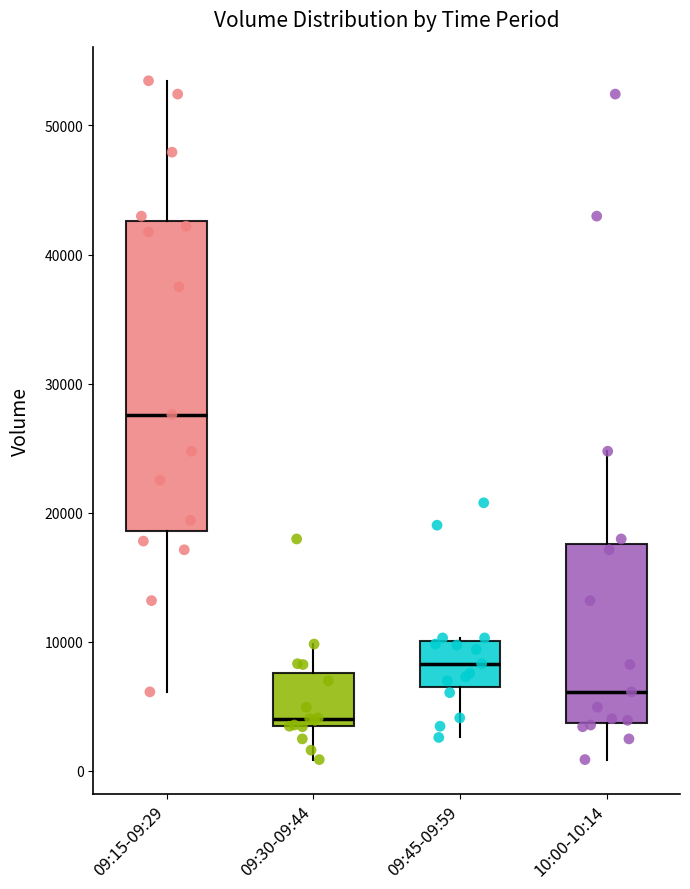

Reading left to right, read every box against the y-axis: the position of its median line, the range the box covers, and the ends of its whiskers. The values are not printed on the chart, so give them approximately, as read against the axis.

09:15-09:29: median 28000, box 19000 to 43000, whiskers 6000 to 53000
09:30-09:44: median 4000, box 3000 to 8000, whiskers 1000 to 10000
09:45-09:59: median 8000, box 7000 to 10000, whiskers 3000 to 10000
10:00-10:14: median 6000, box 4000 to 18000, whiskers 1000 to 25000